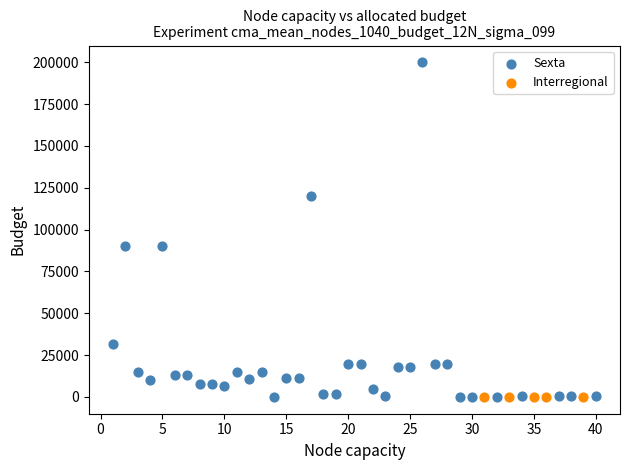

Which series has the widest spread of Y values?

Sexta